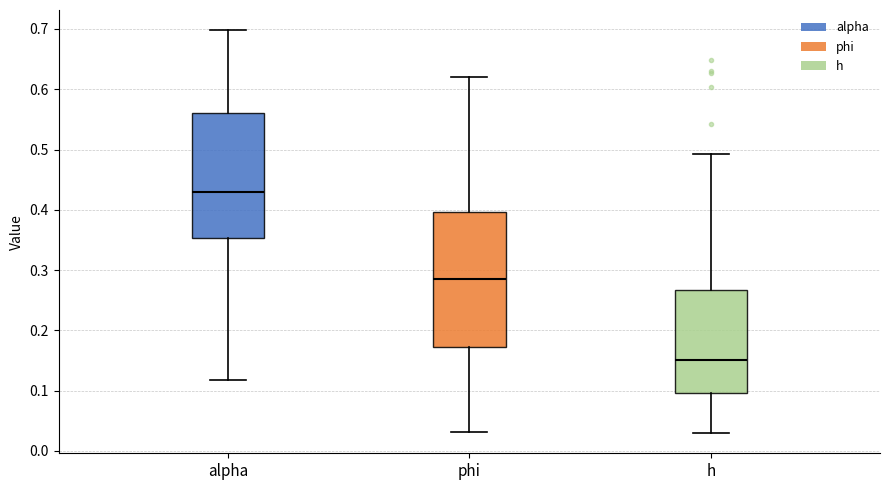

Where does the lower whisker of the box for alpha end on the y-axis? The values are not printed on the chart, so give them approximately, as read against the axis.

0.12